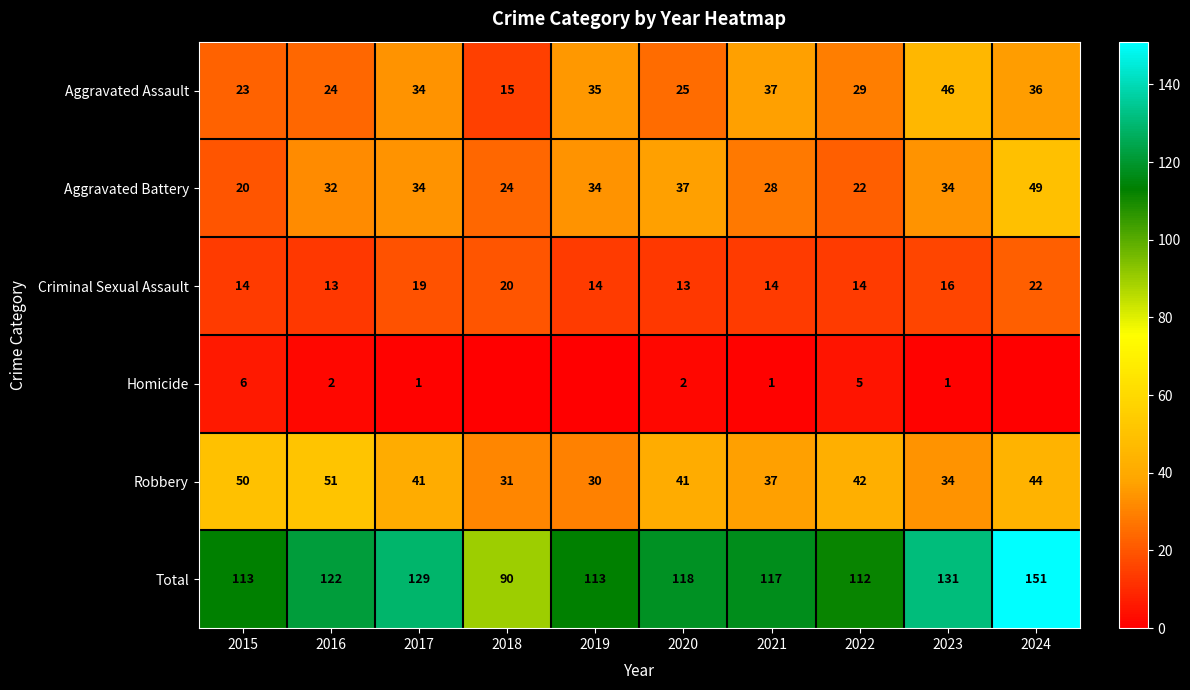

What is the difference between the Total values at 2024 and 2021?

34